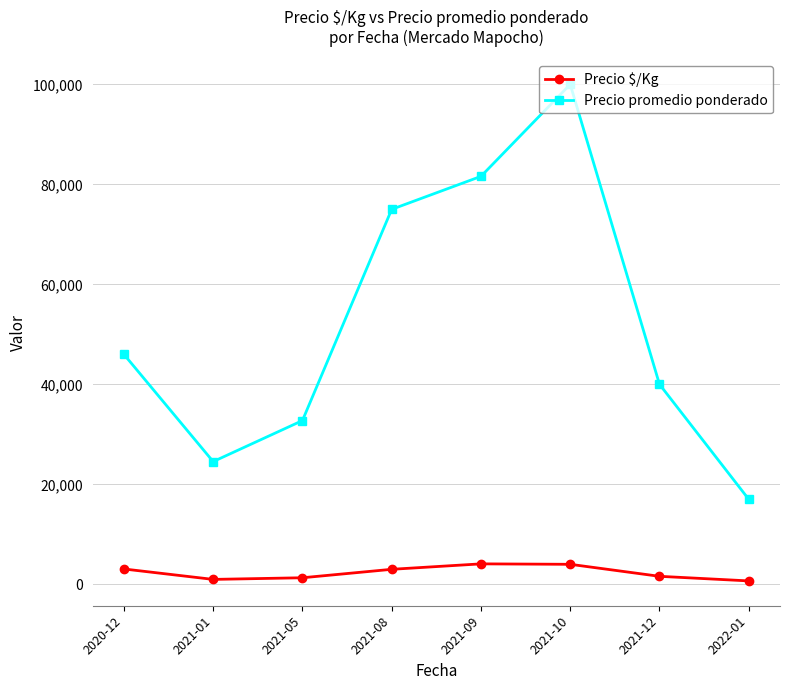

How many interior local peaks does the Precio promedio ponderado series have?

1